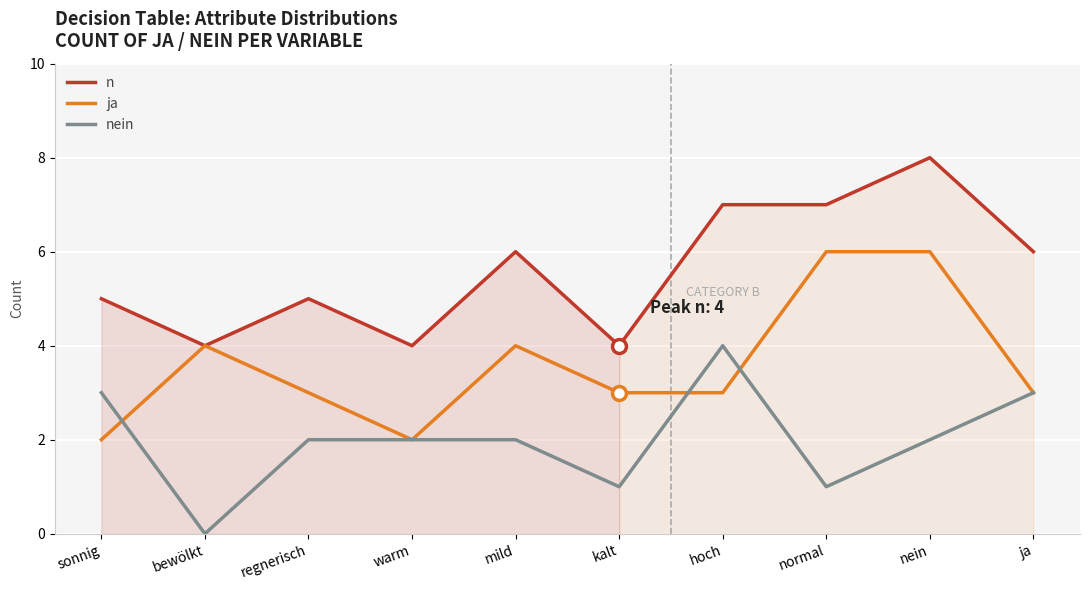

How many lines are shown in the chart?

3